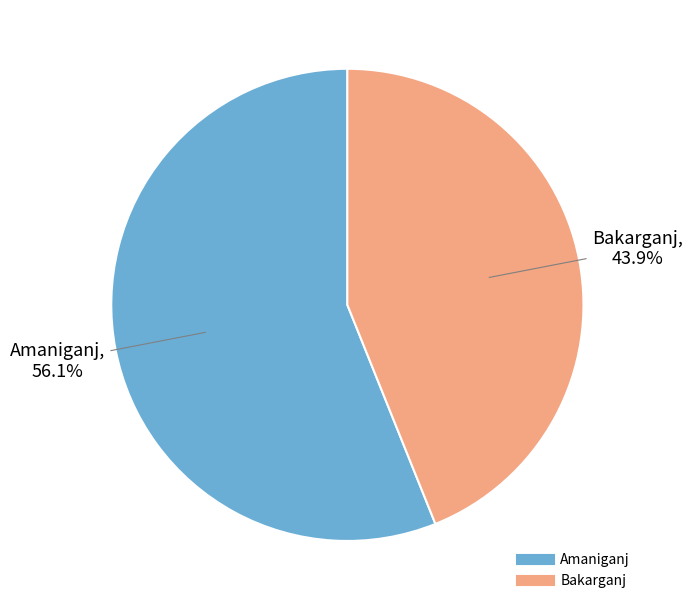

What is the majority slice?

Amaniganj